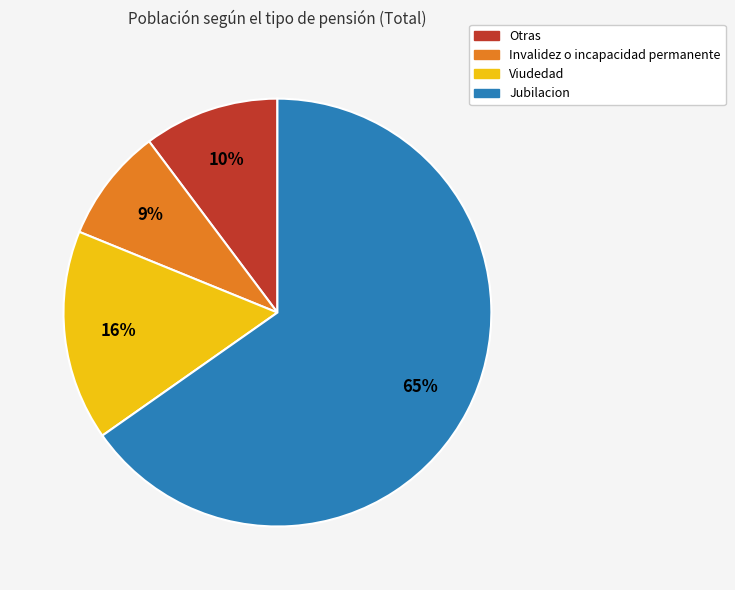

Combined, do Jubilacion and Viudedad account for over 50%?

Yes